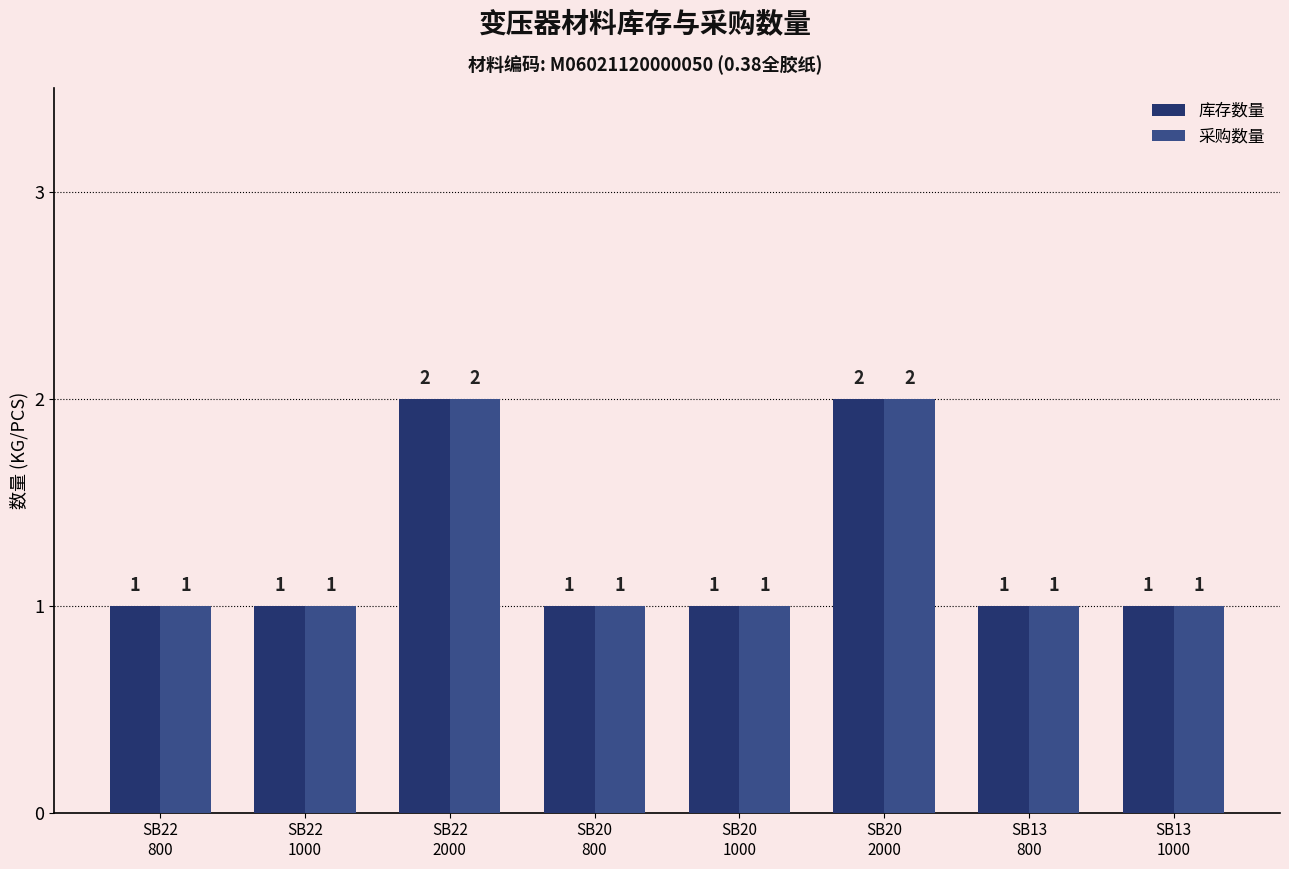

How many 库存数量 values are between 1 and 2?

8